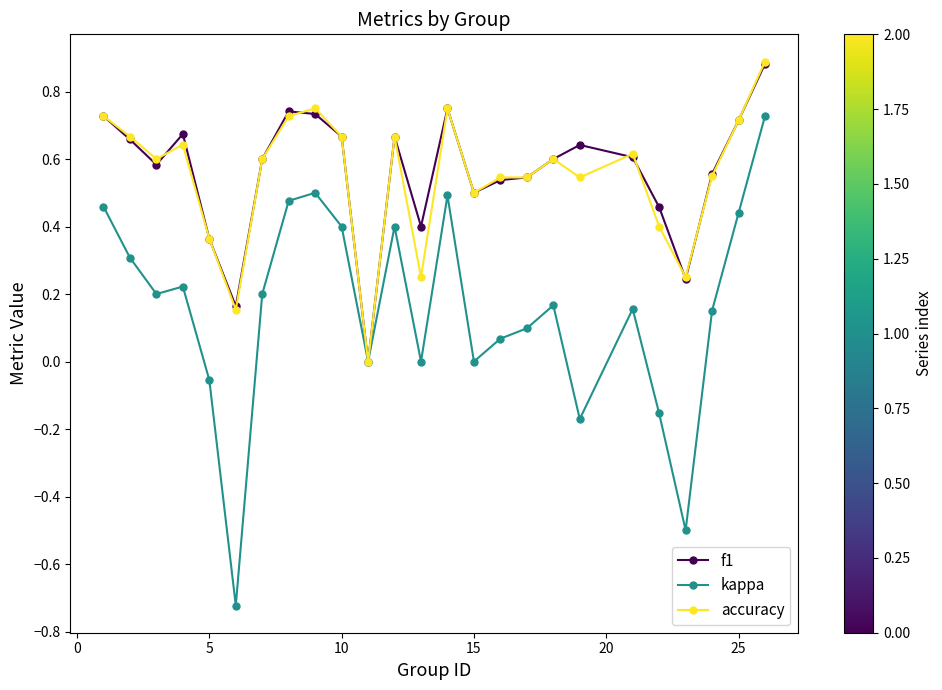

True or false: f1 has more than 1 interior local peaks.

True